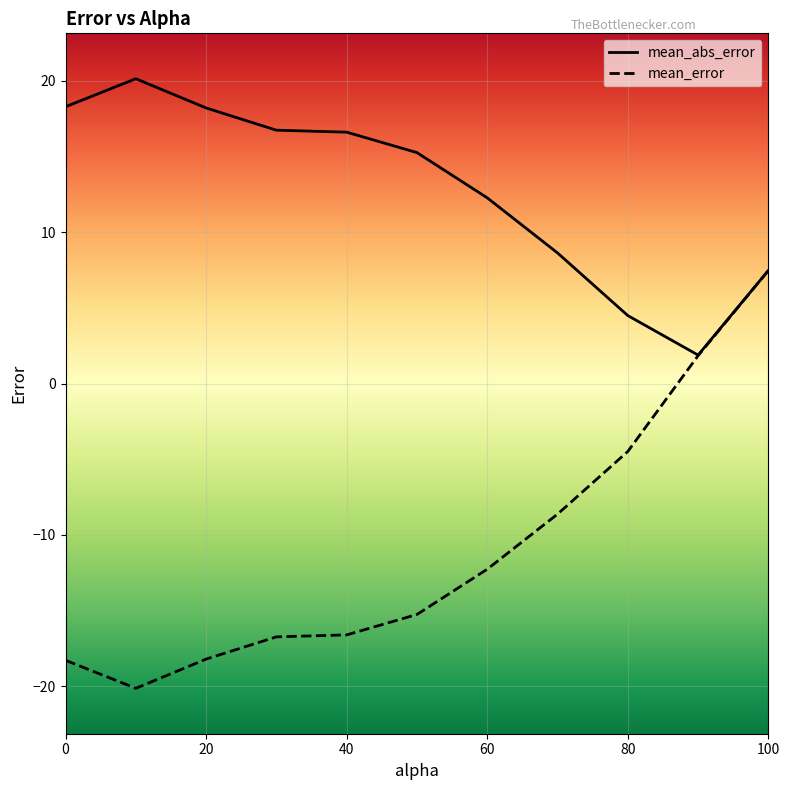

What is the maximum value for mean_abs_error?

20.1